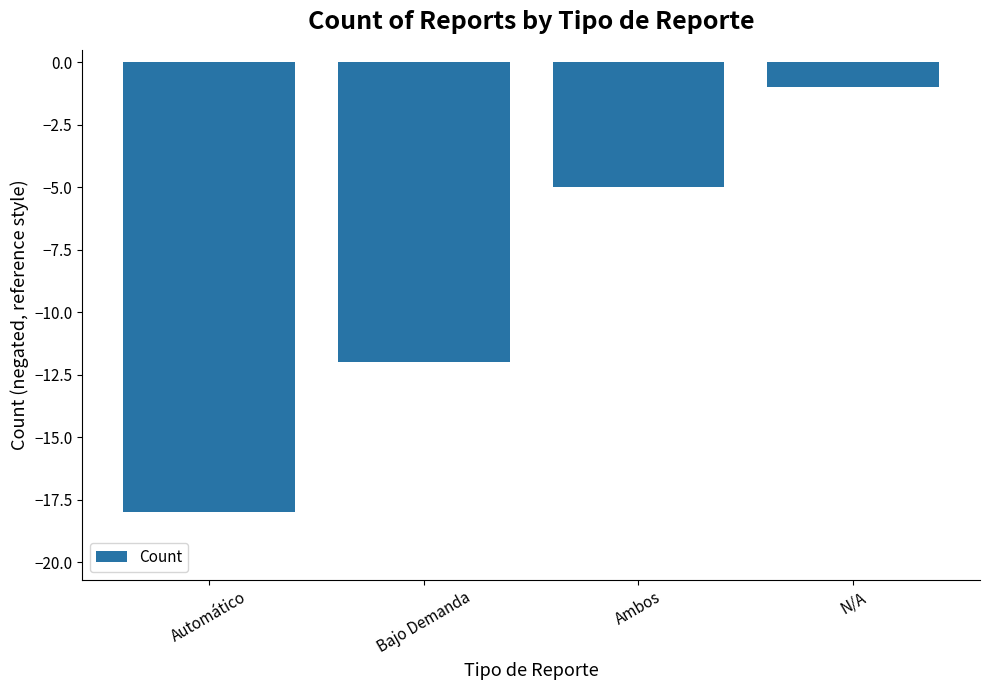

What is the label of the 3rd bar from the left?

Ambos